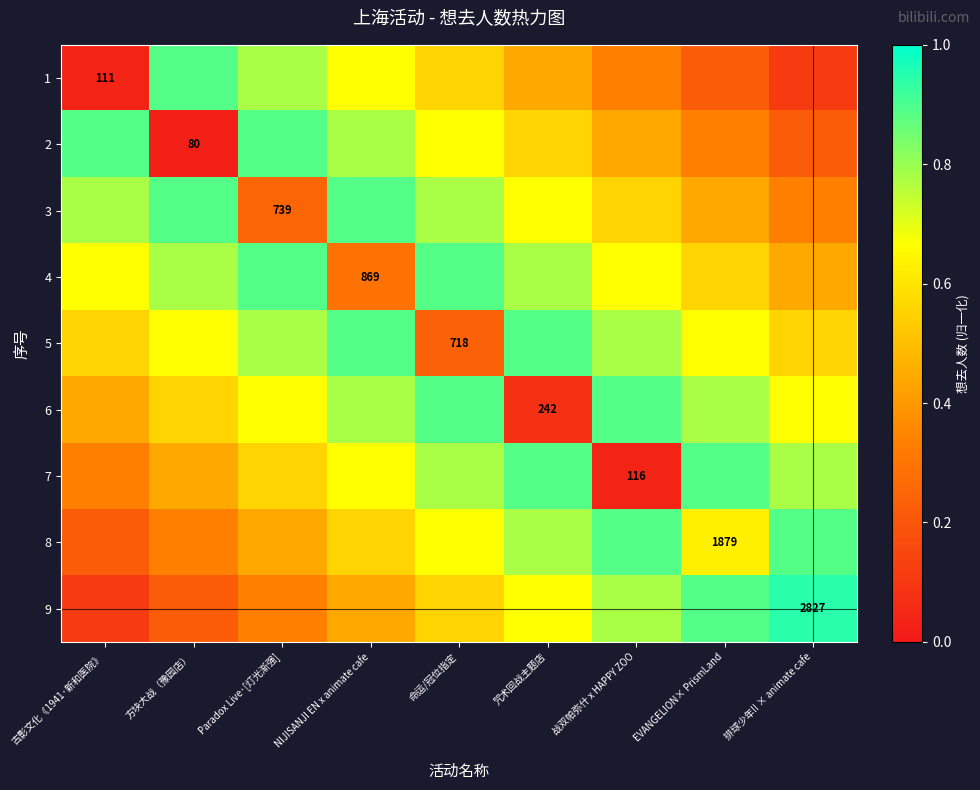

Which series has the widest spread of values?

2